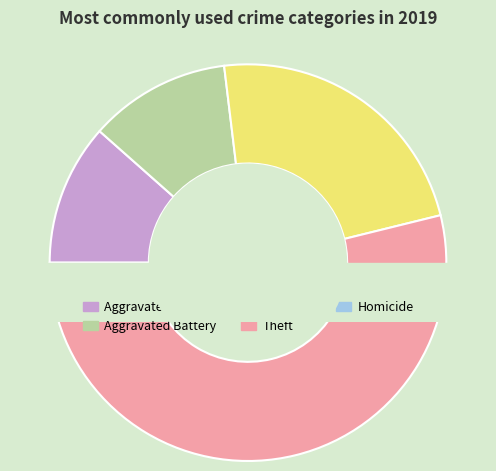

How many slices are in this pie chart?

5